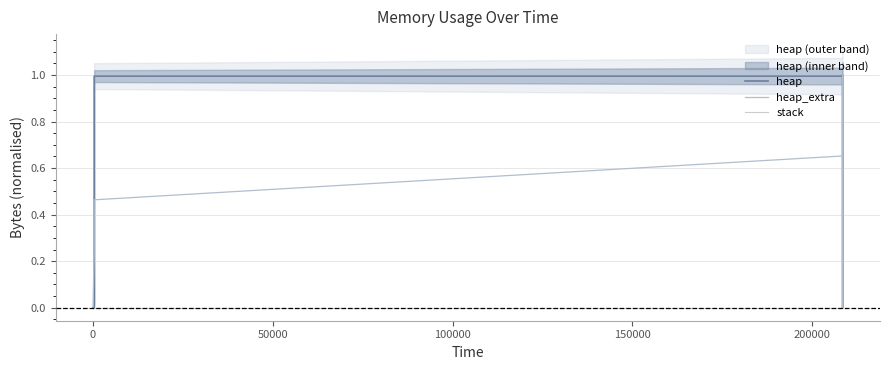

What are all the series names shown in the legend?

heap, heap_extra, stack